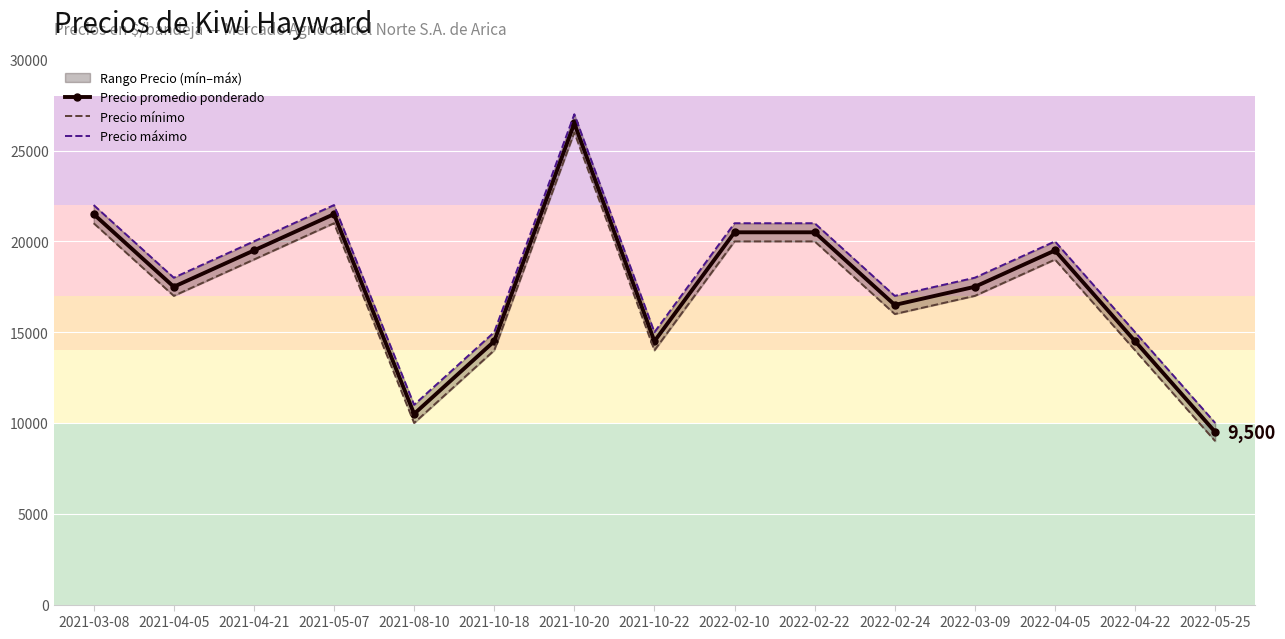

In Precio promedio ponderado, how many points are higher than both neighbors (excluding endpoints)?

3